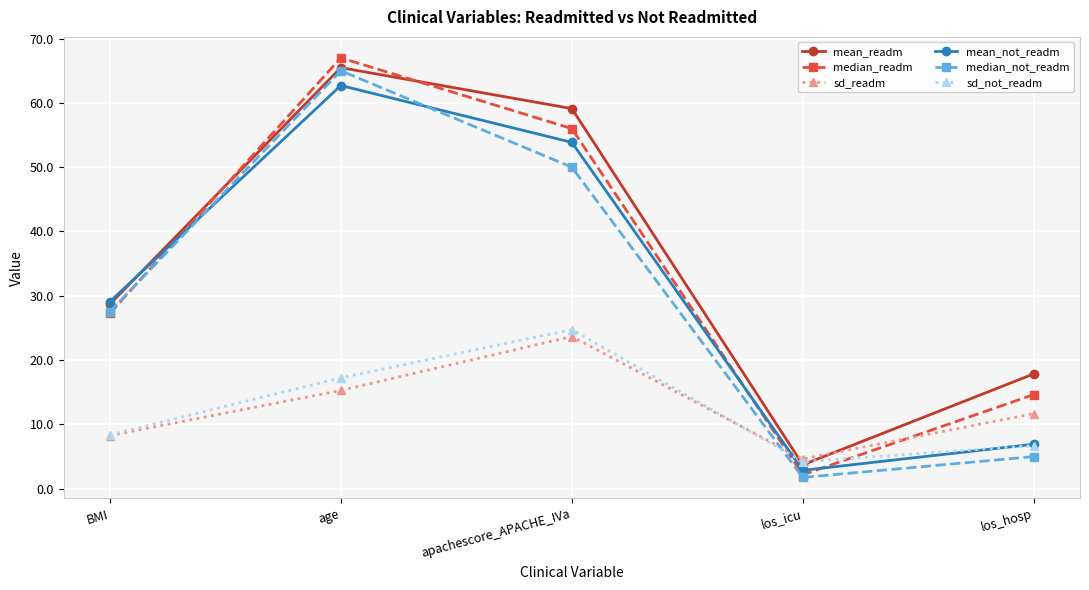

What is the label of the 3rd point from the left?

apachescore_APACHE_IVa